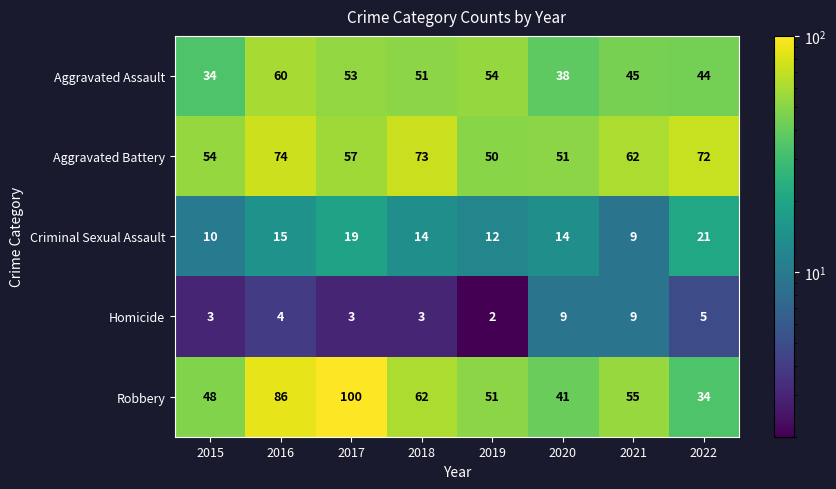

Which series has the widest spread of values?

Robbery